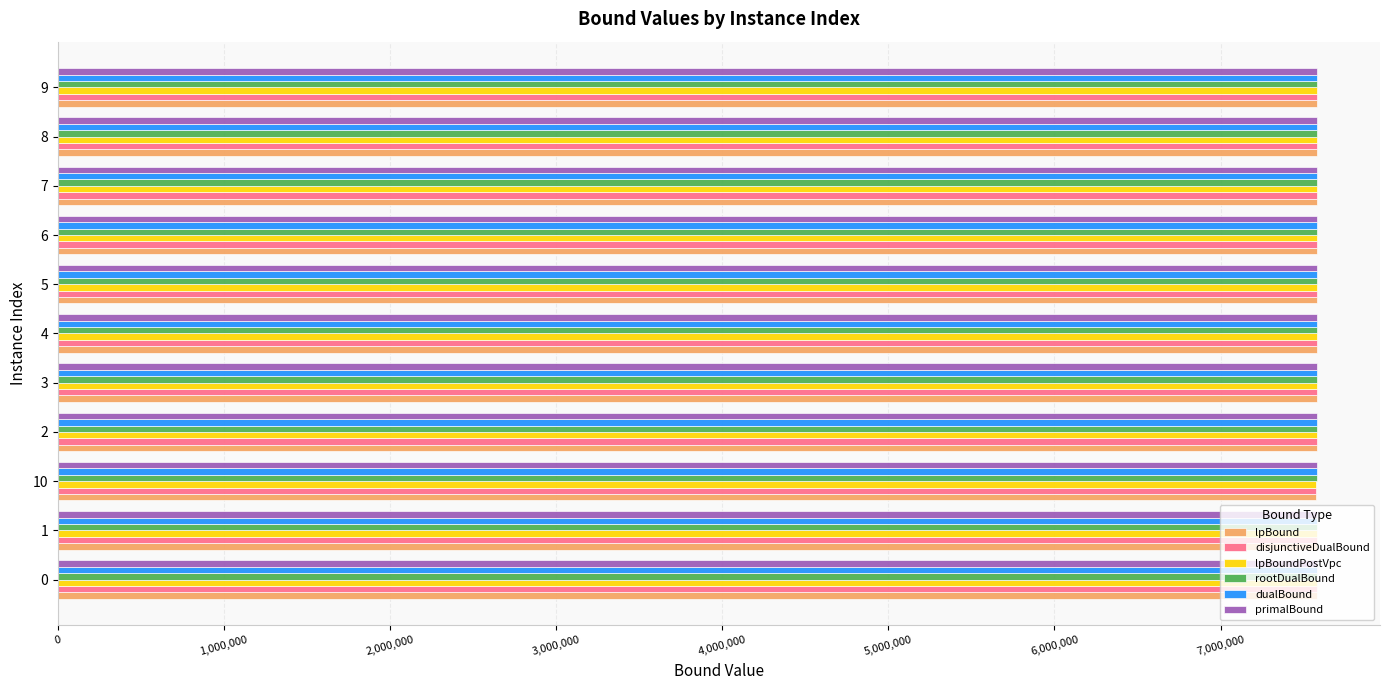

What is the difference between the second highest and second lowest values in the lpBoundPostVpc series?

1097.3